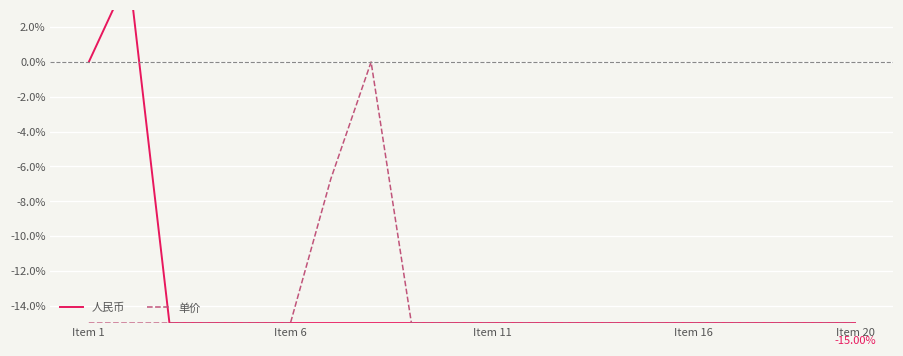

What is the value of the 人民币 point at the 16th from the left?

-15.0